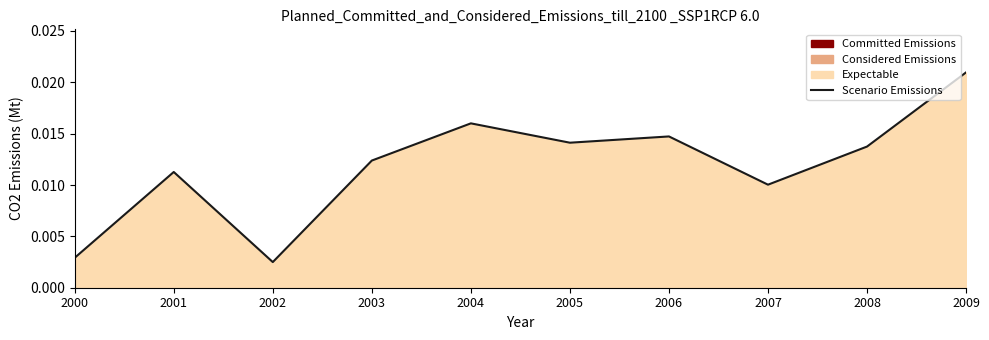

Between 2003 and 2005, which is larger?

2005